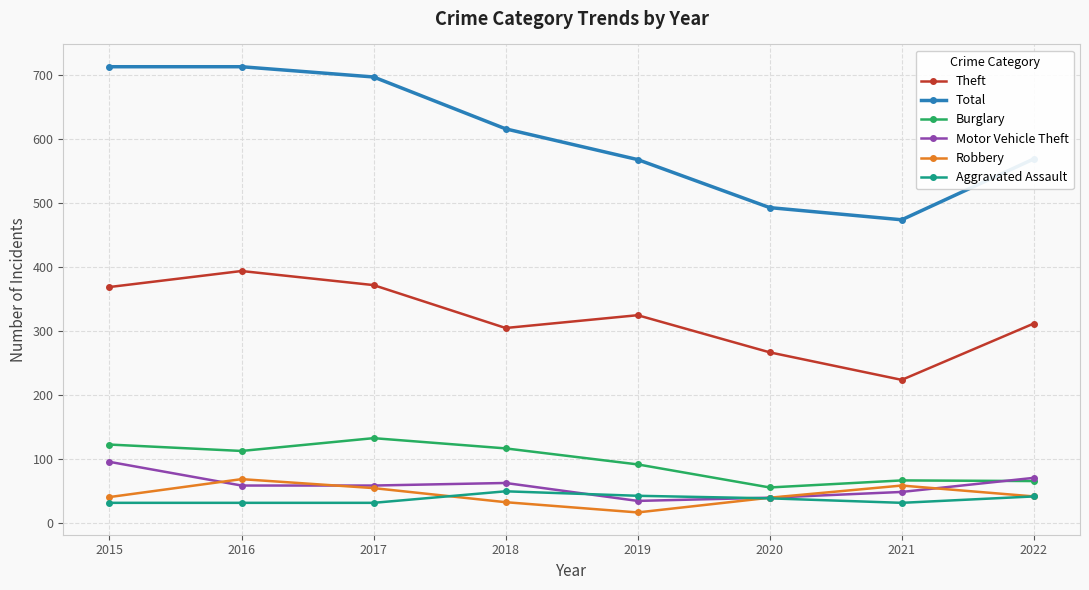

What value does the Robbery series have at 2021?

59